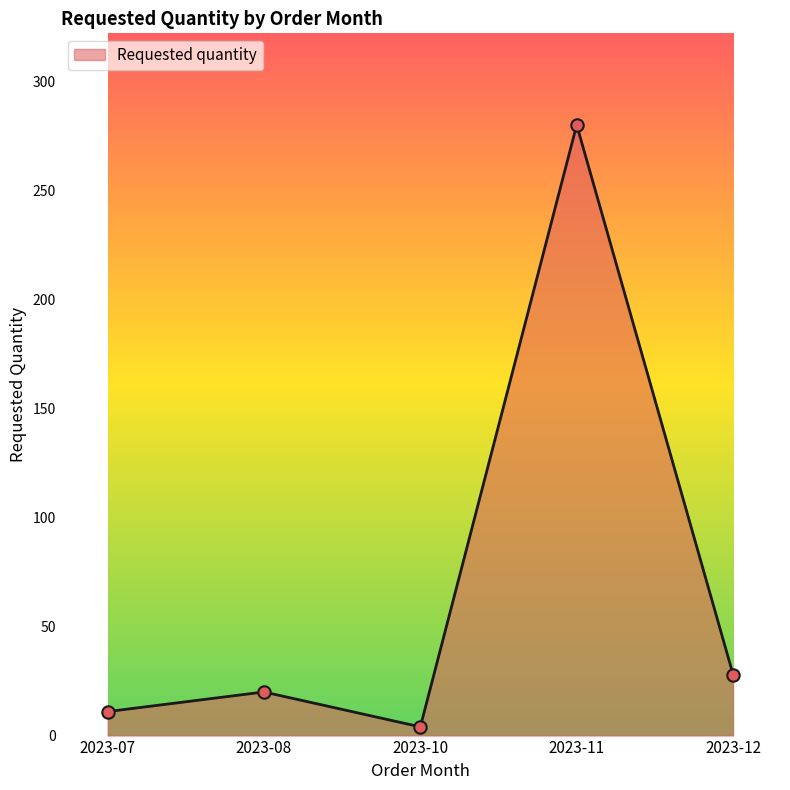

Which has a higher value, 2023-08 or 2023-10?

2023-08